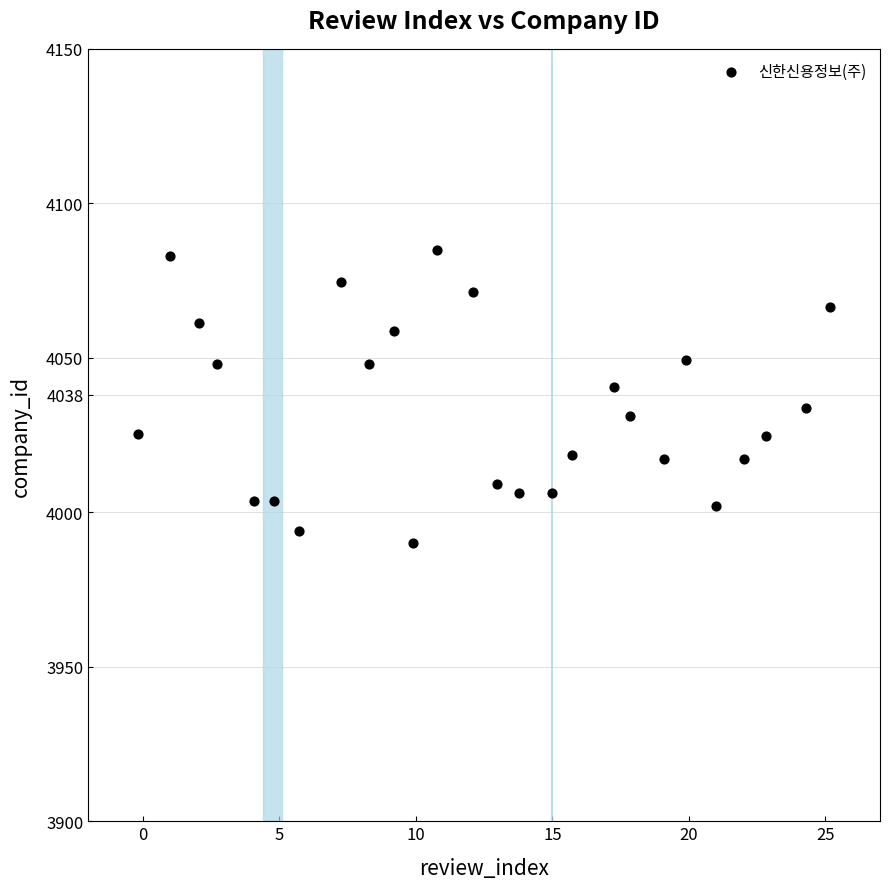

What is the range of Y values (max minus min)?

94.9